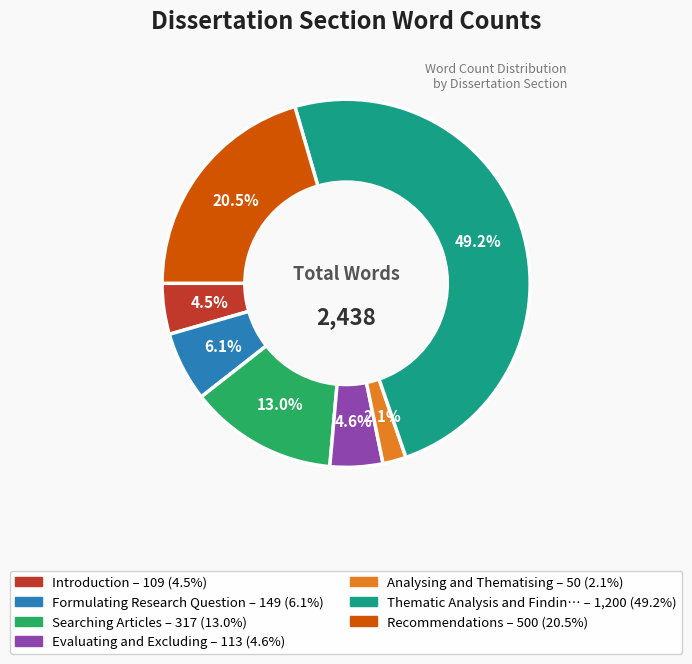

Is there any slice that represents more than half of the pie?

No